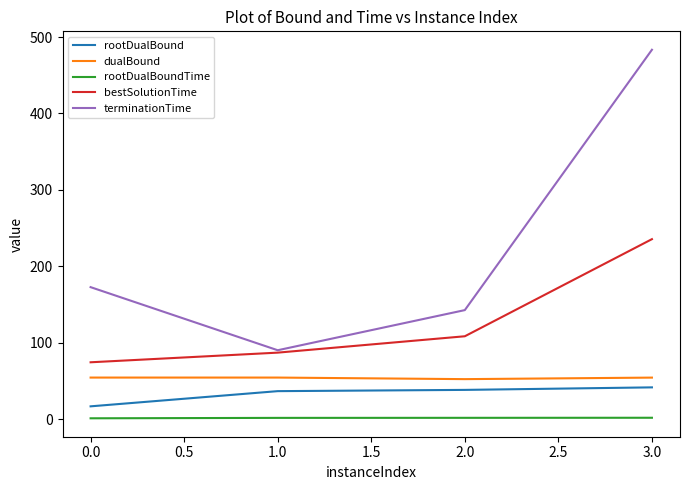

What is the average value of the rootDualBoundTime series?

1.8